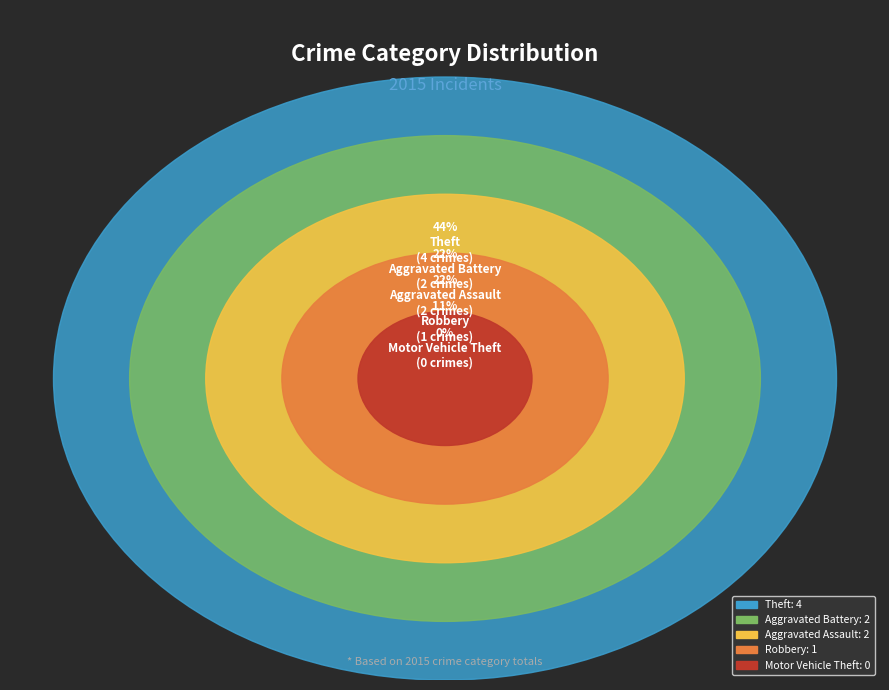

The Theft slice represents 33% of the pie. True or false?

False